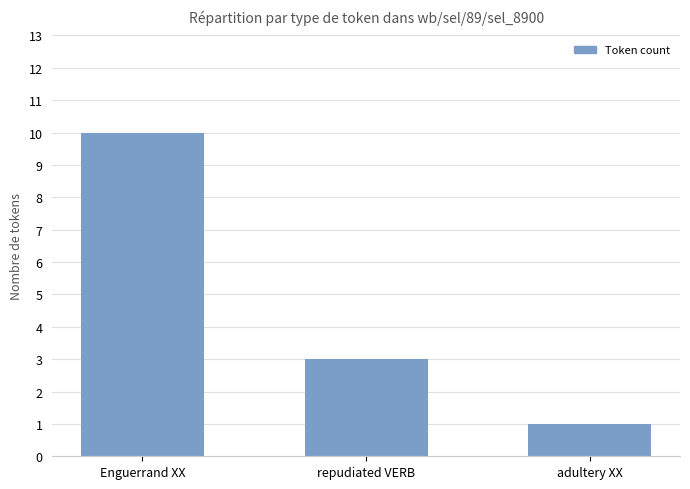

Which category has the highest value across all series?

Enguerrand XX